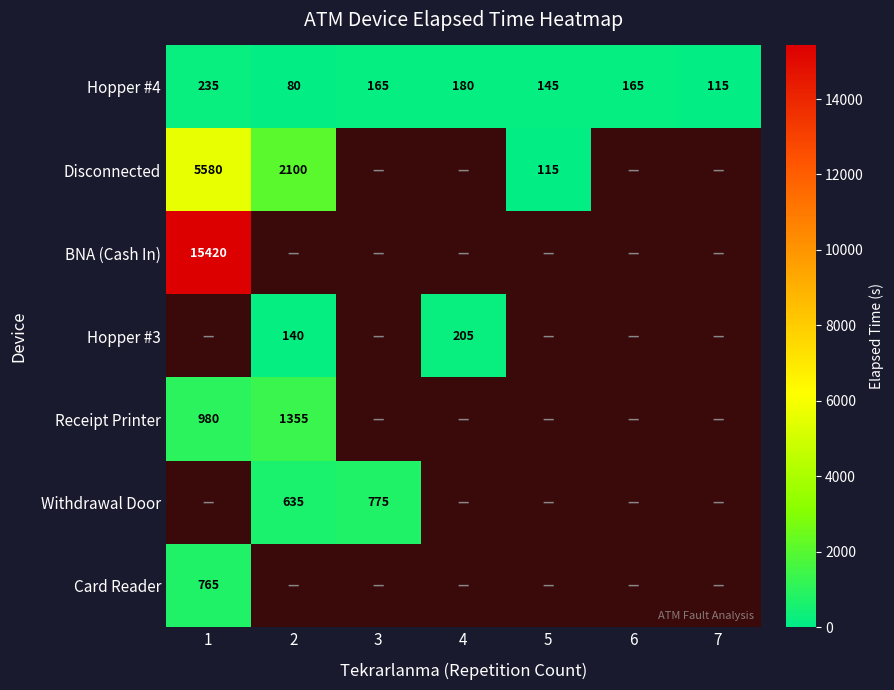

True or false: Hopper #3 has a value of 140 at 2.

True